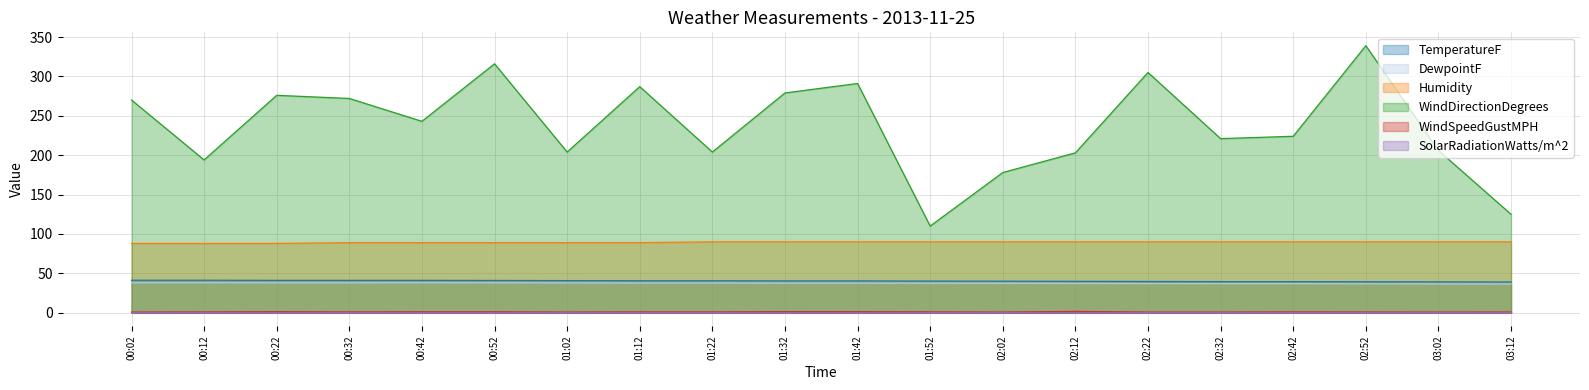

What is the spread (max minus min) of values at 03:02?

205.2